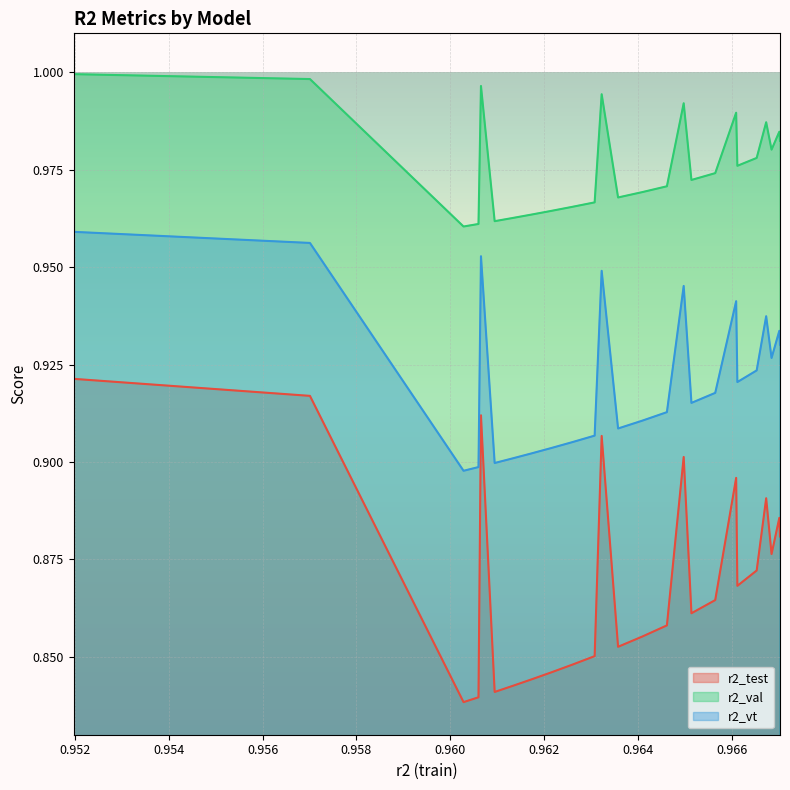

Which series has the widest spread of values?

r2_test